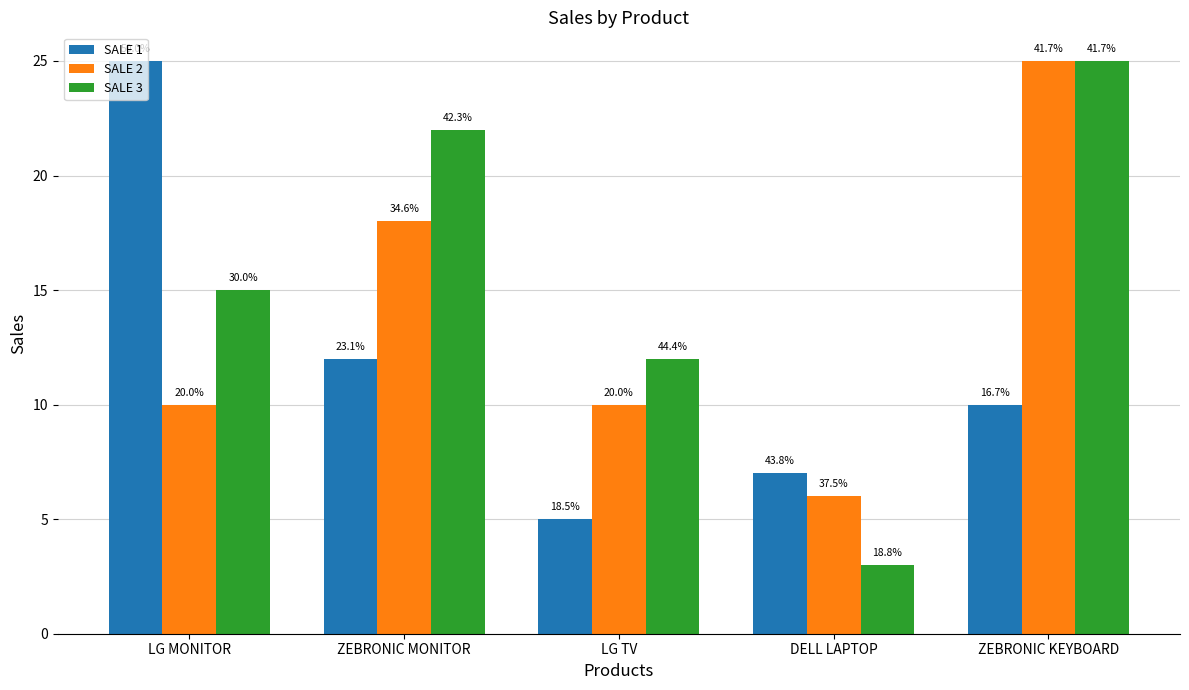

List the series in order of their peak value, lowest first.

SALE 1, SALE 2, SALE 3